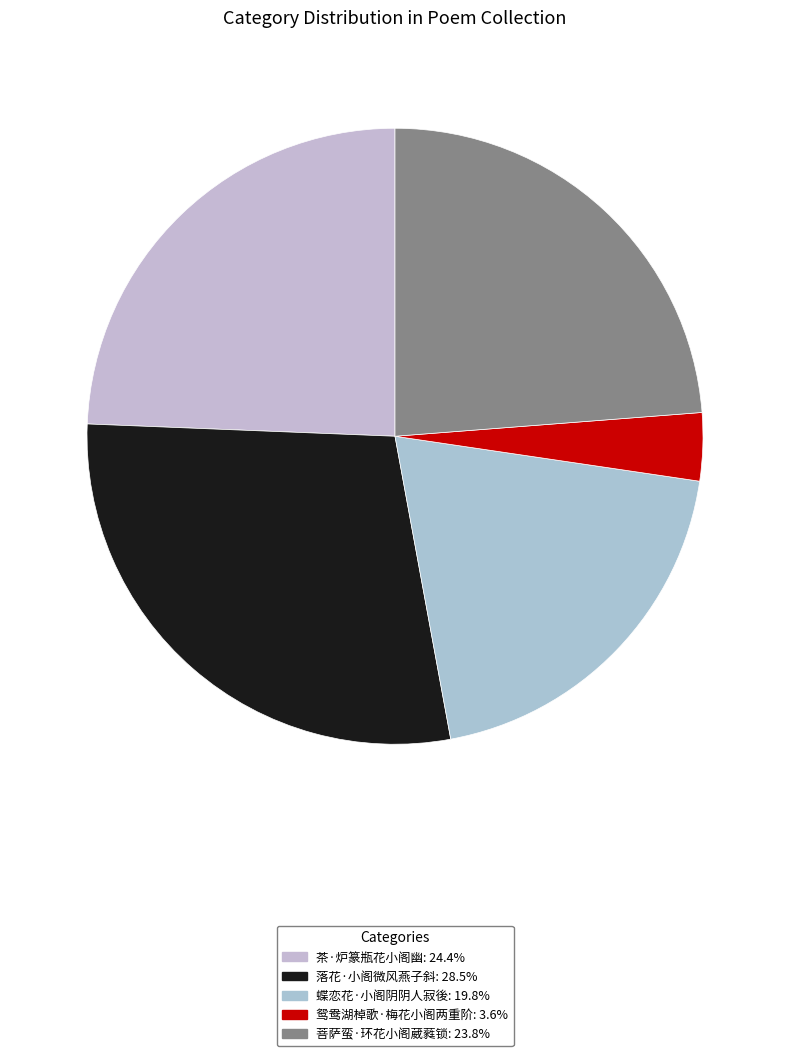

To the nearest percent, what is the difference between the largest and smallest slice percentages?

25%